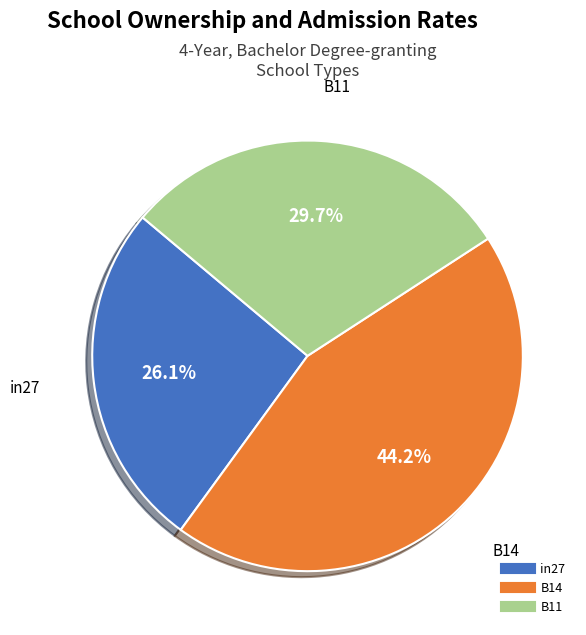

Does in27 account for over 50% of the chart?

No